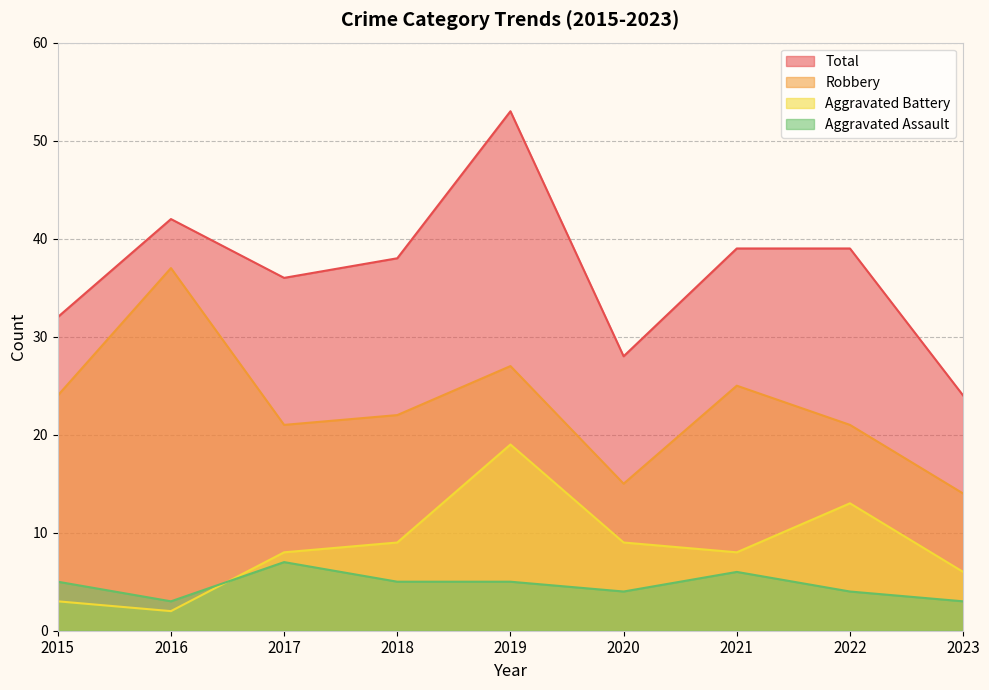

Rank the series at 2023 from highest to lowest value.

Total, Robbery, Aggravated Battery, Aggravated Assault